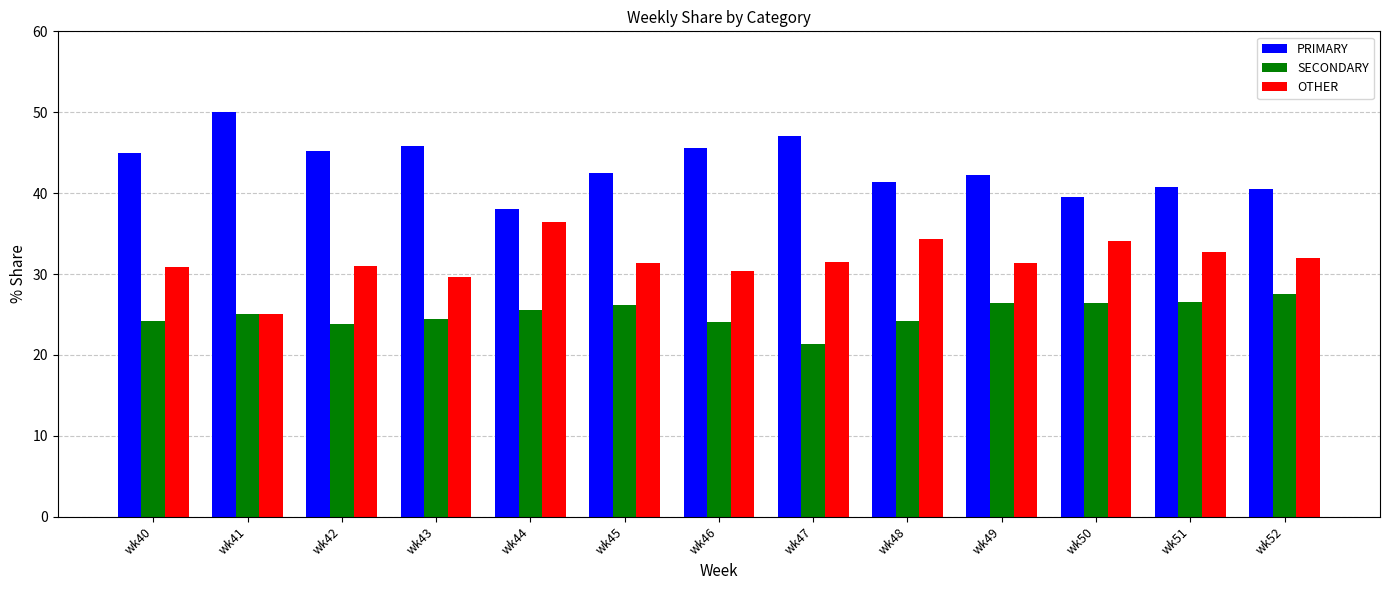

Count the number of categories in the chart.

13